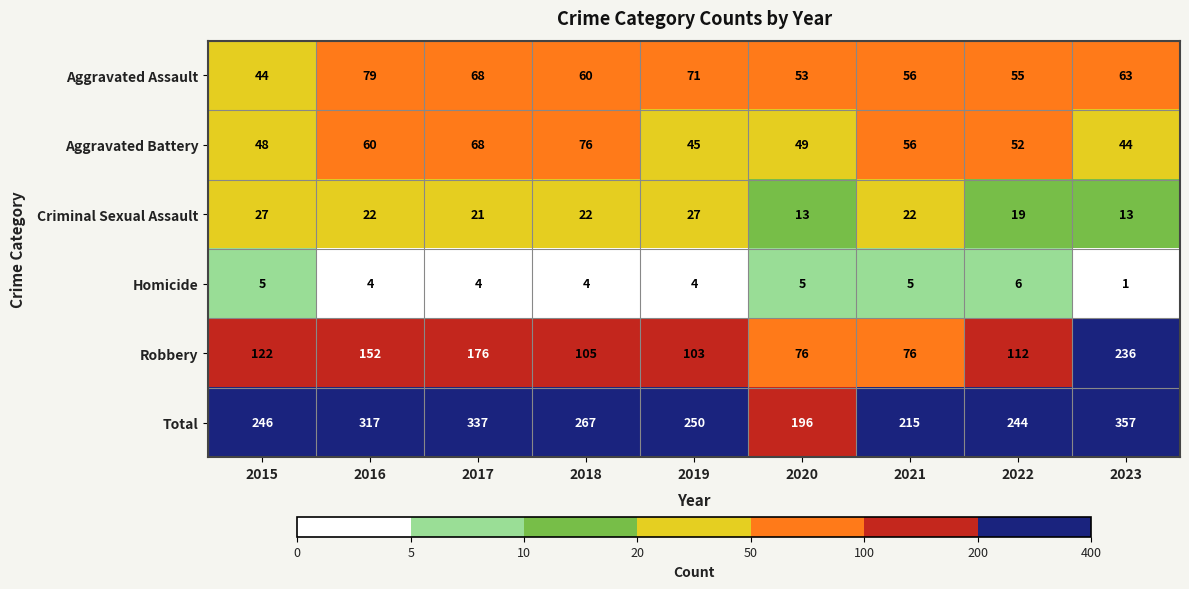

At which label does Aggravated Battery first exceed 52?

2016